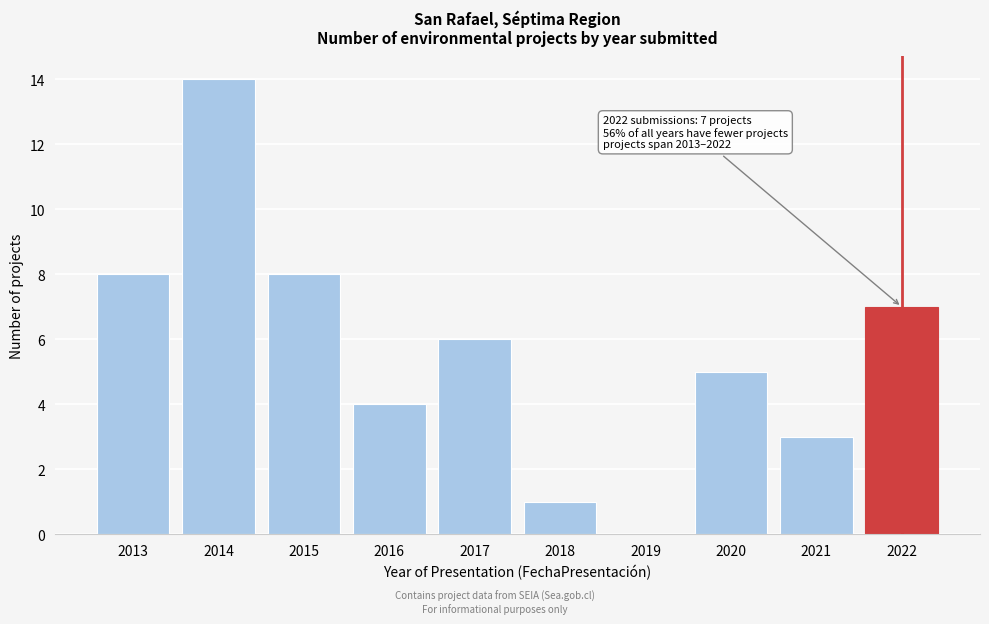

Reading left to right, list all the values displayed in this chart.

2013=8	2014=14	2015=8	2016=4	2017=6	2018=1	2019=0	2020=5	2021=3	2022=7